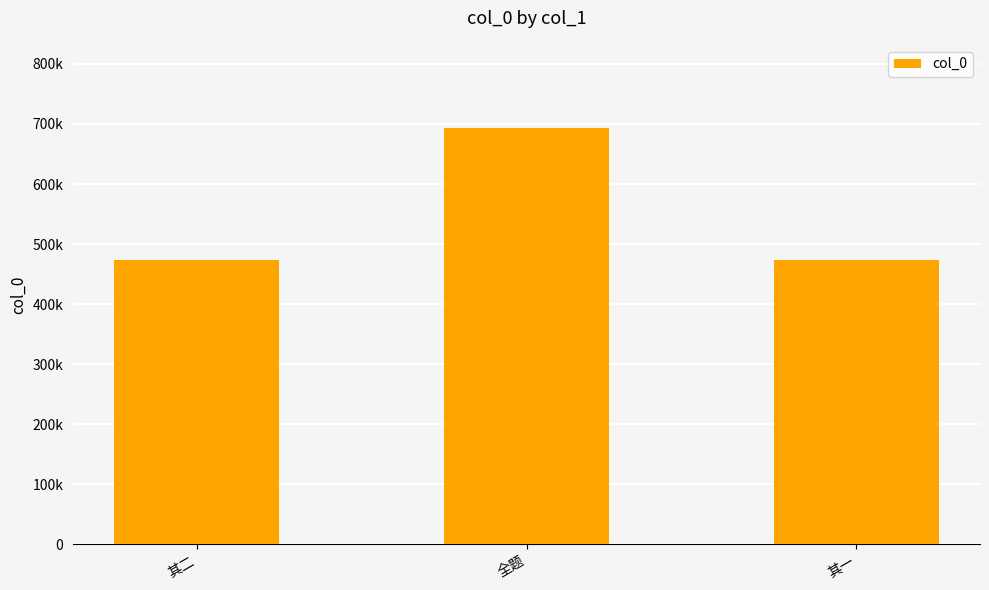

Reading left to right, list all the values displayed in this chart.

472899	693171	472898